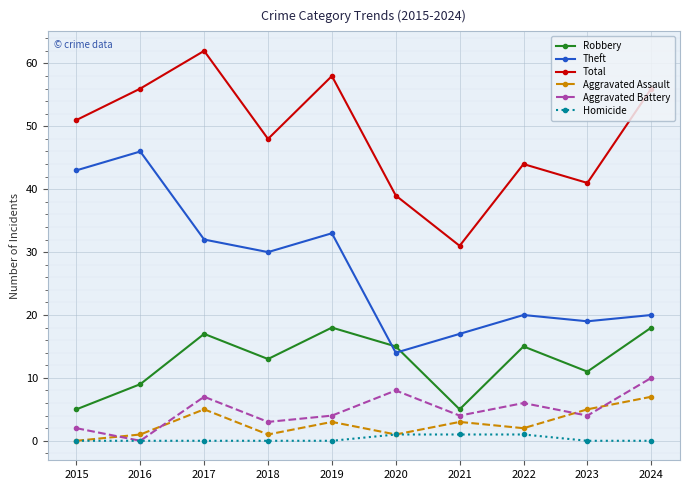

What is the sum of all Aggravated Battery values?

48